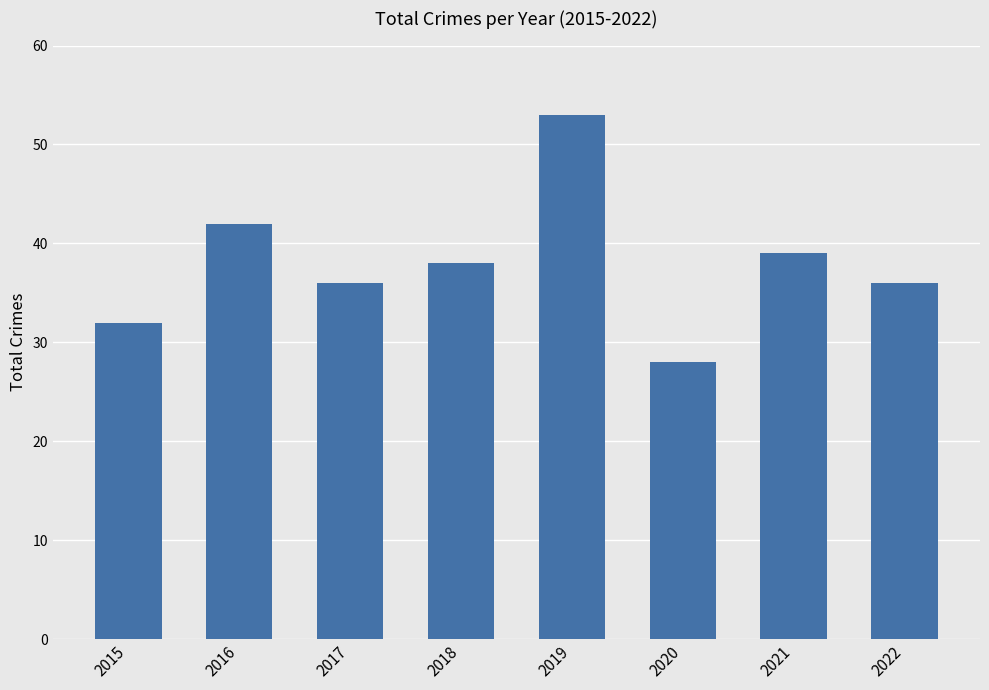

What is the difference between the second highest and minimum values?

14